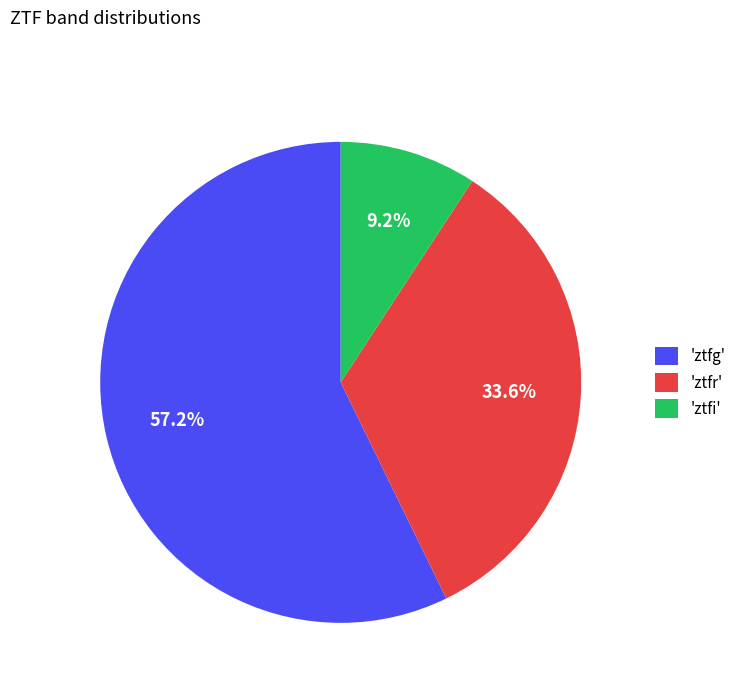

How many segments does this pie chart have?

3